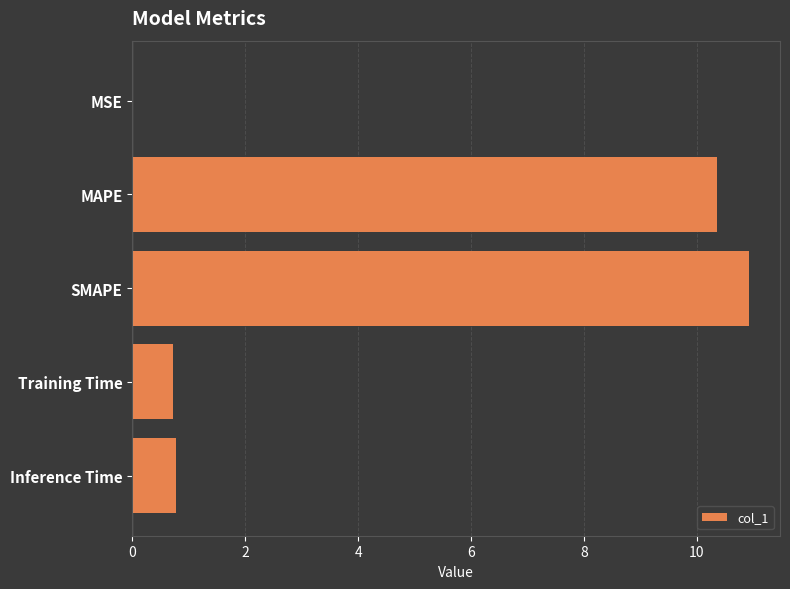

Read the value at MAPE.

10.4